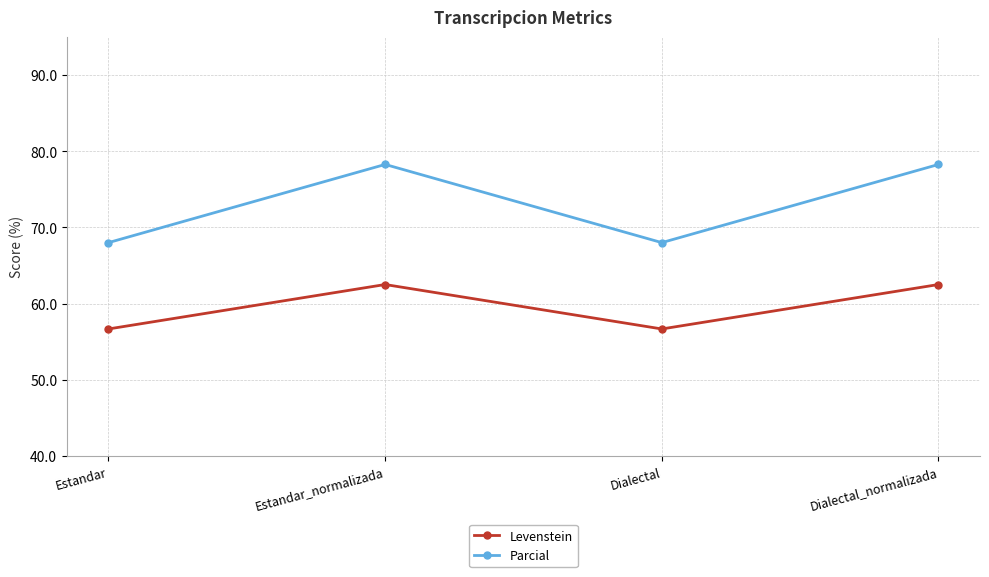

What is the sum of the Levenstein values at Estandar_normalizada and Dialectal?

119.2